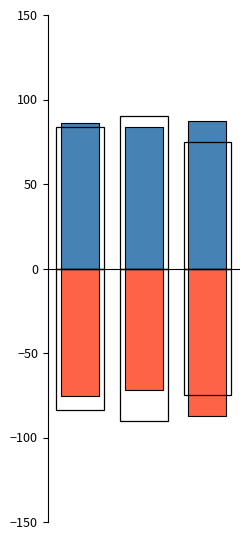

Reading left to right, what are all the values shown in this chart?

Test 1: 86.2	83.8	87.3
Test 3 (neg): -75.4	-72.0	-87.0
Test 2 (outline): 83.5	90.3	74.6
Test 2 neg (outline): -83.5	-90.3	-74.6